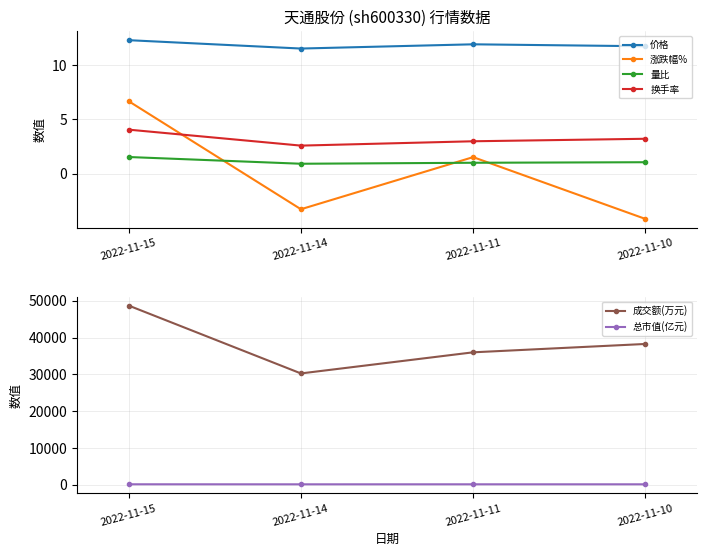

Which series changed the most between 2022-11-15 and 2022-11-14?

成交额(万元)